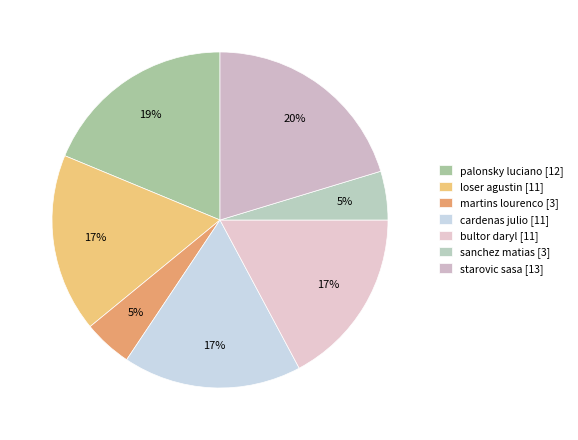

Which has a higher value, starovic sasa or palonsky luciano?

starovic sasa